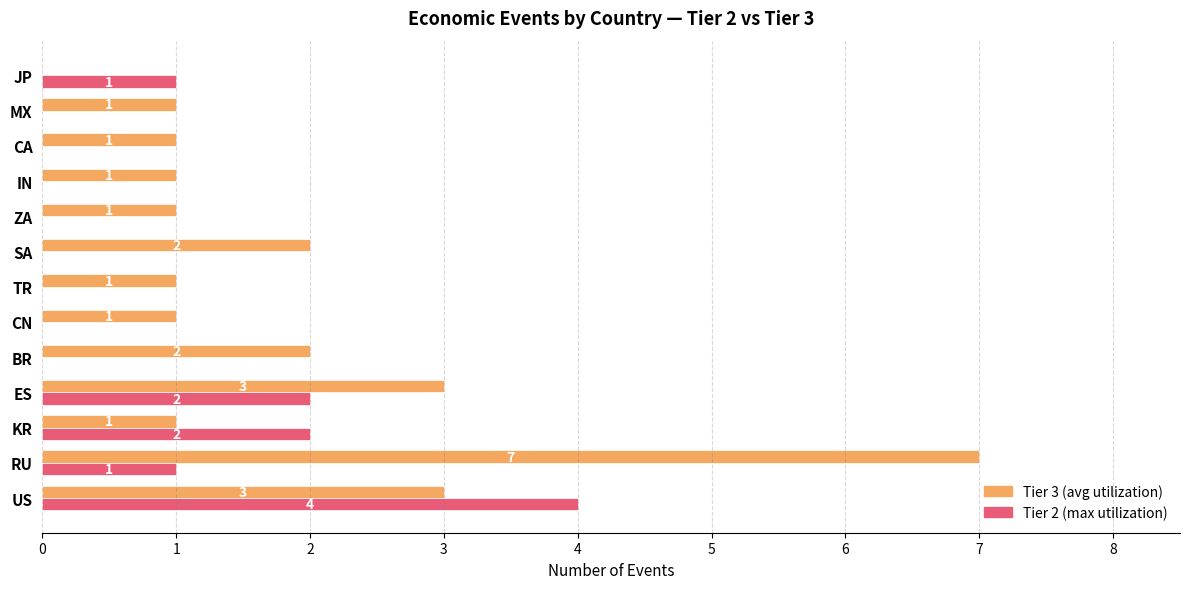

What is the total value across all series at KR?

3